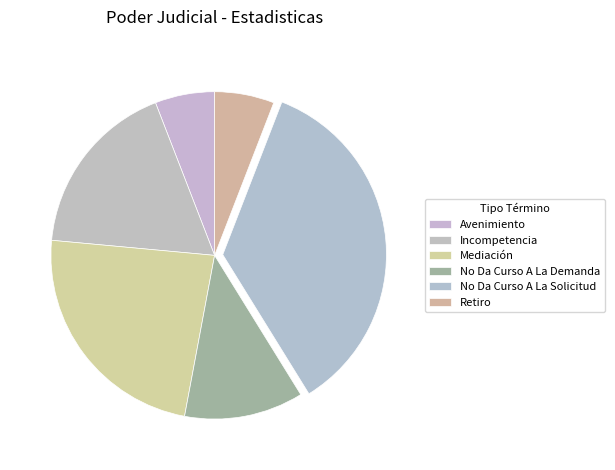

Does No Da Curso A La Demanda account for over 50% of the chart?

No